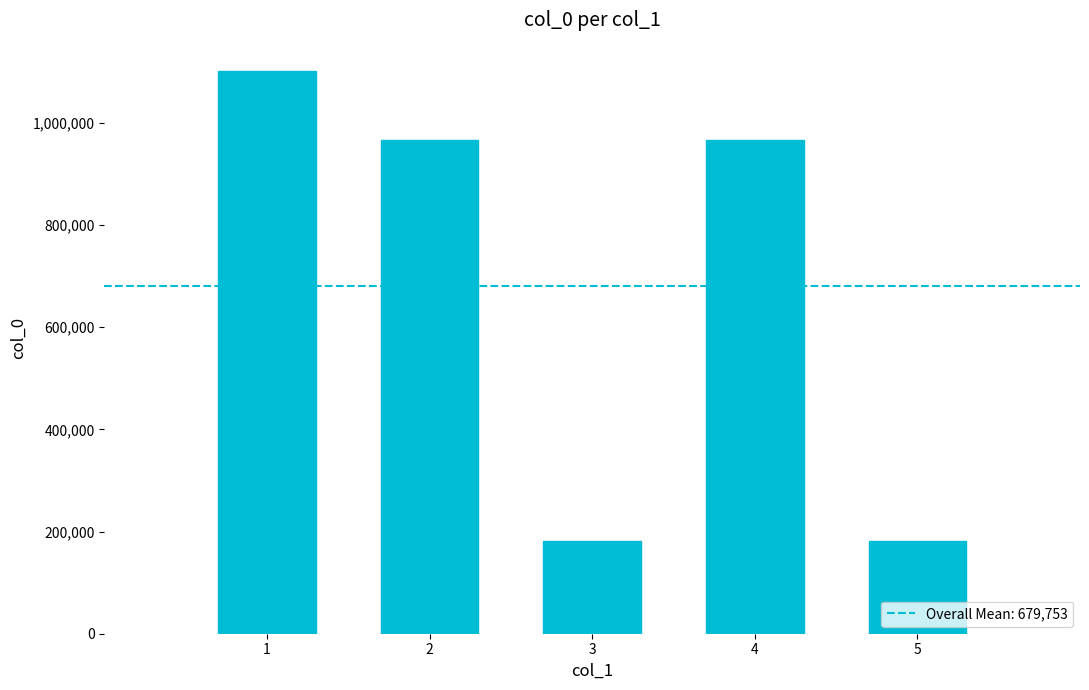

What is the greatest value displayed?

1101756